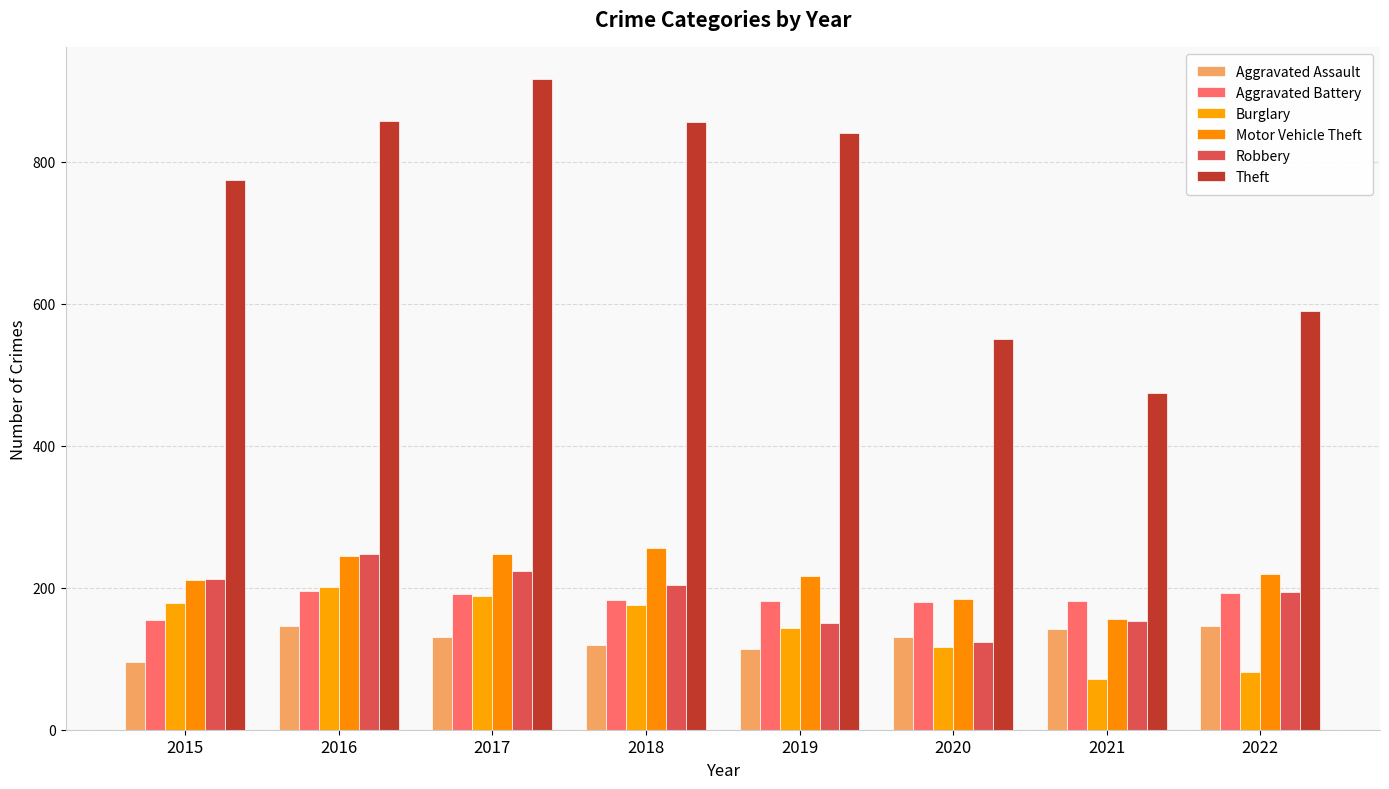

Between 2022 and 2021, which is larger?

2022